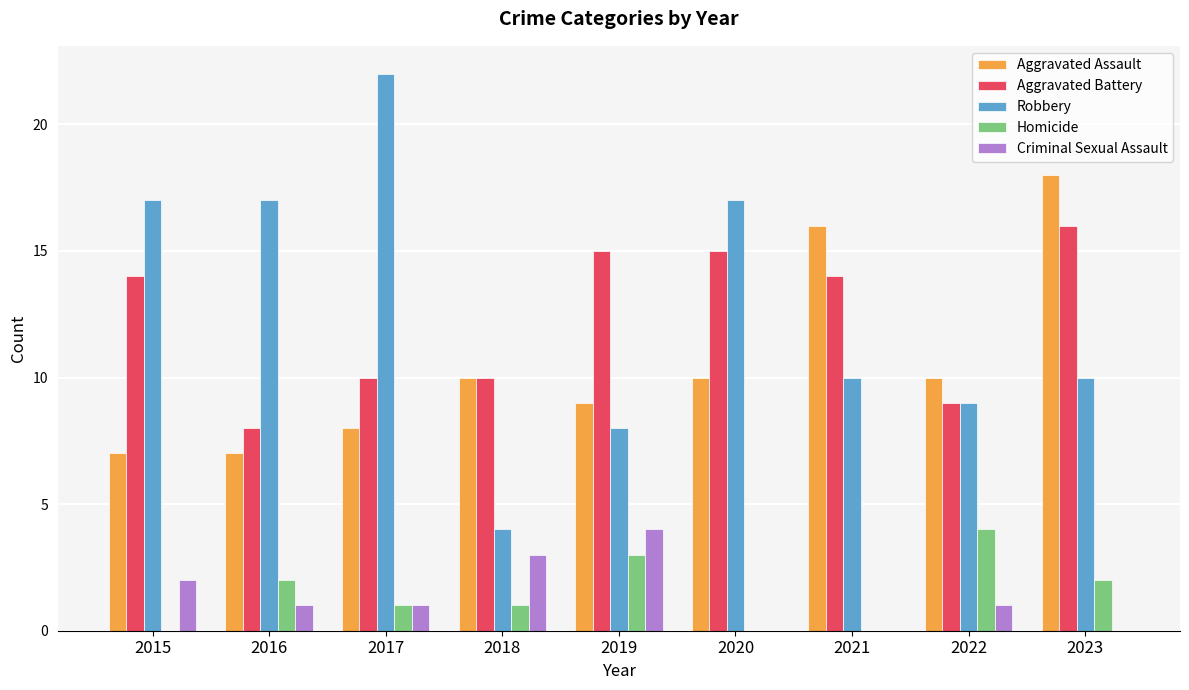

Between 2016 and 2017, which series saw the biggest shift?

Robbery